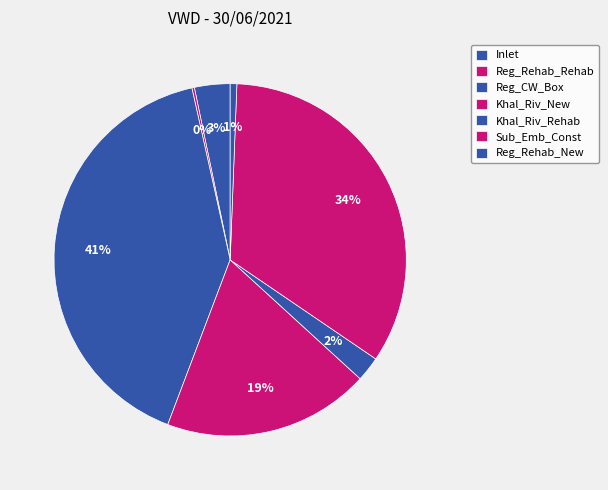

Is the sum of Khal_Riv_New and Inlet greater than half?

No